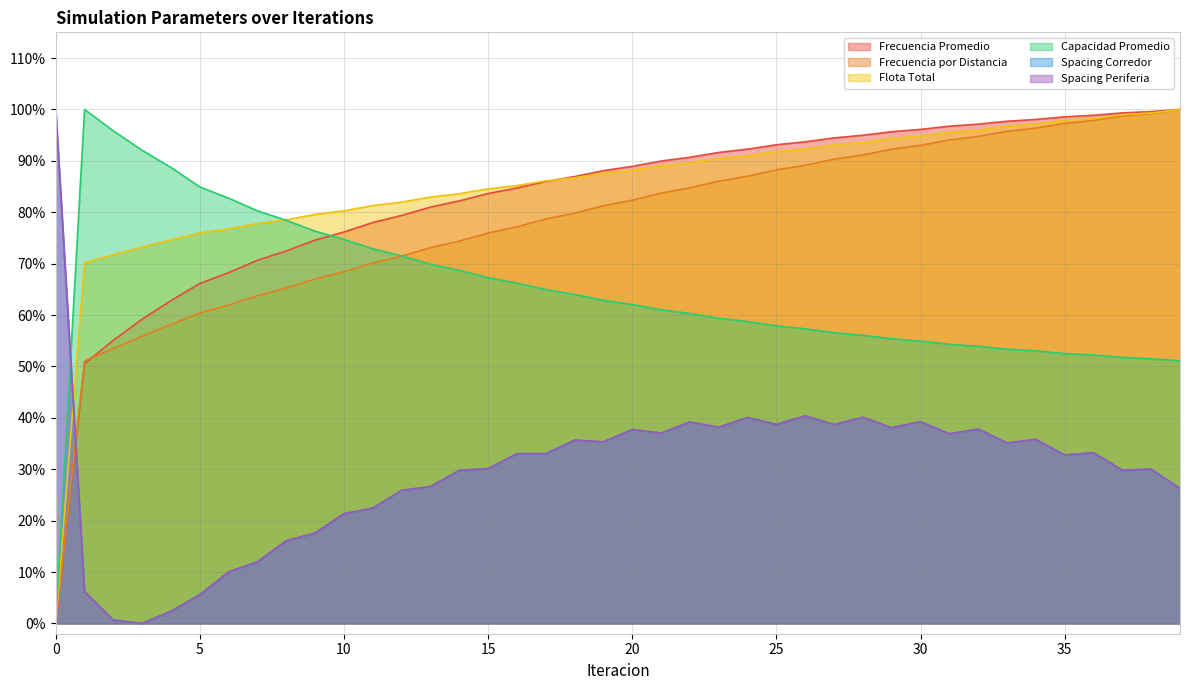

What is the sum of the Flota Total values at 29 and 8?

1.7